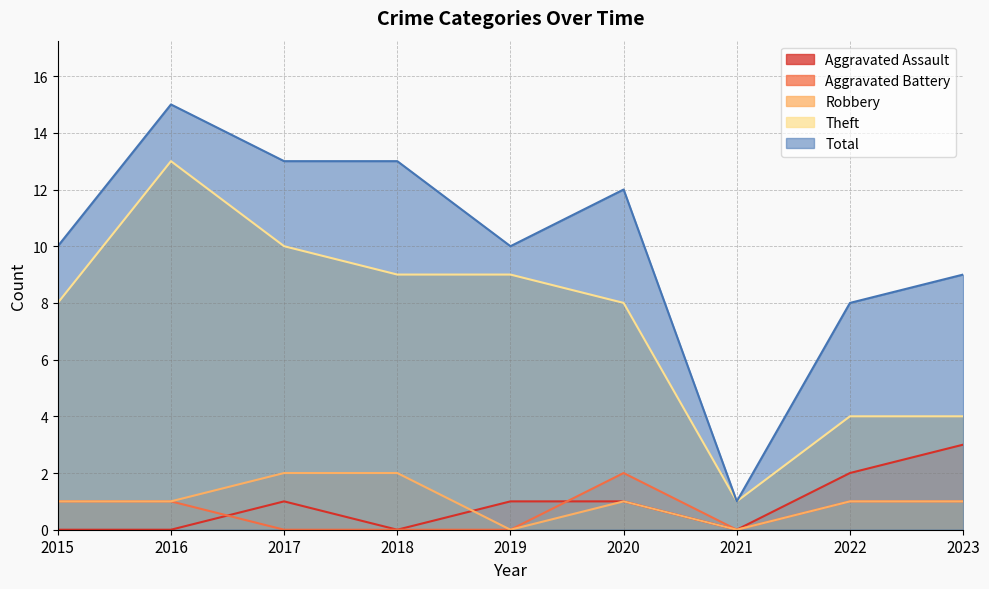

True or false: Aggravated Assault and Robbery intersect in this chart.

True